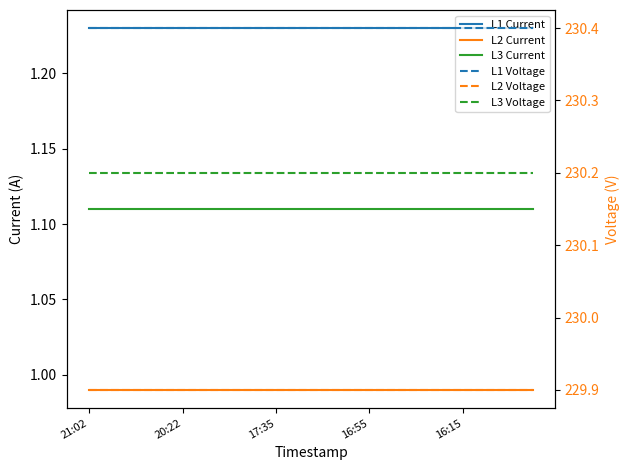

Is it true that L3 Voltage equals 230.2 at 16:55?

True